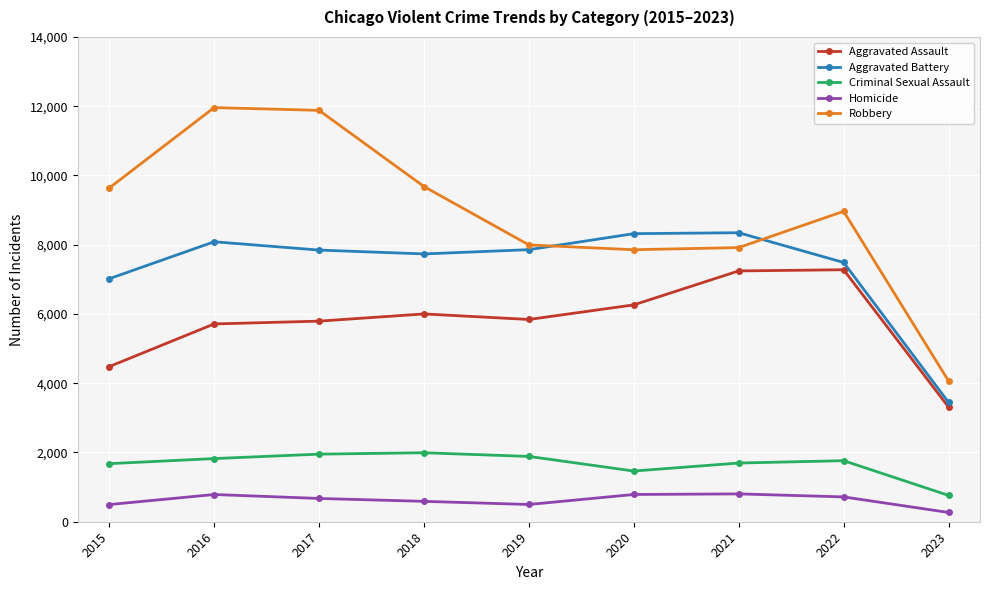

Between 2017 and 2018, which series saw the biggest shift?

Robbery